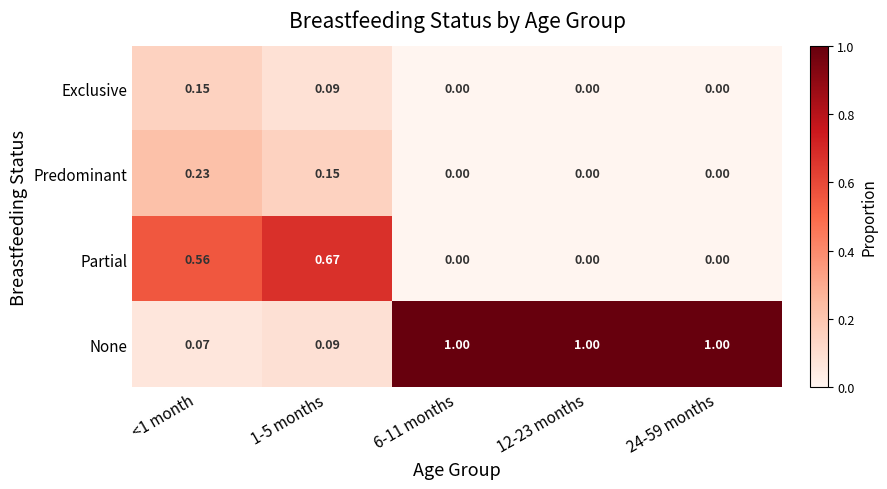

List the series in order of their peak value, lowest first.

Exclusive, Predominant, Partial, None